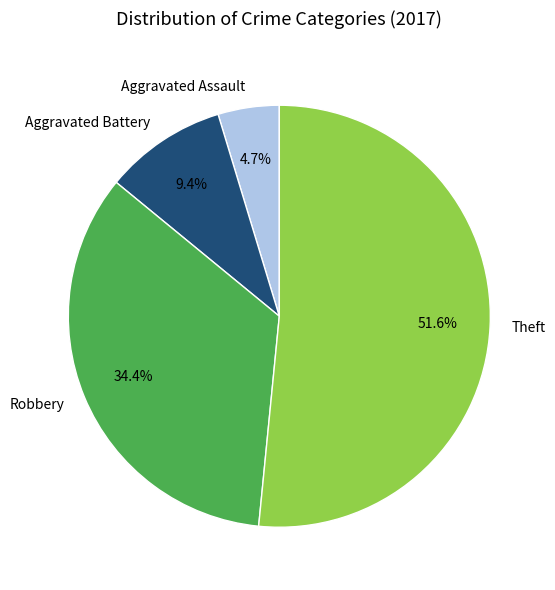

Which slice is the largest?

Theft